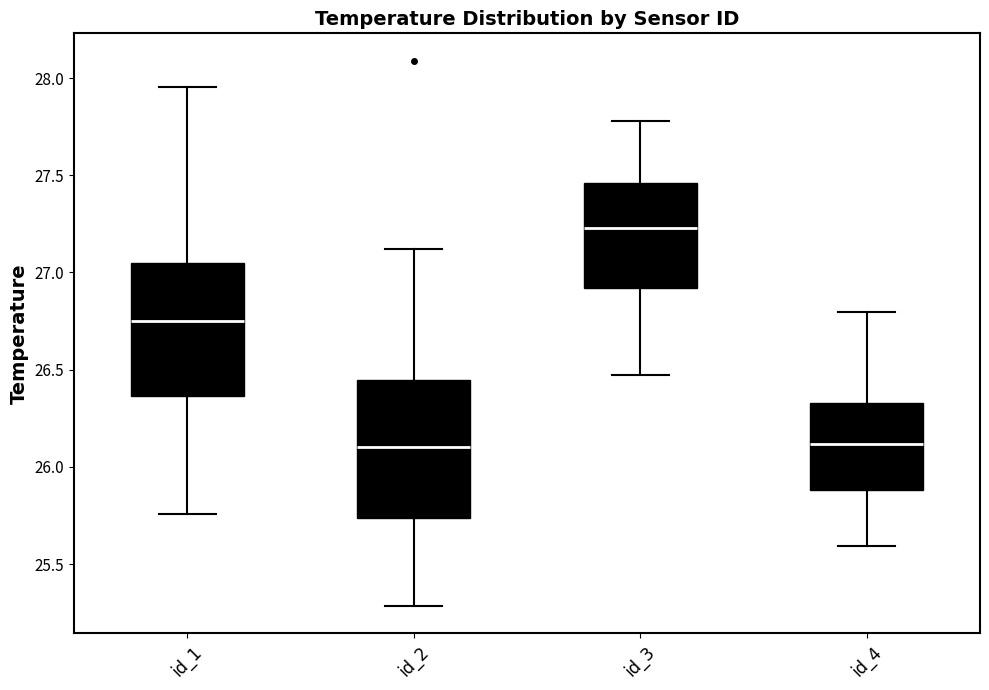

Reading left to right, read every box against the y-axis: the position of its median line, the range the box covers, and the ends of its whiskers. The values are not printed on the chart, so give them approximately, as read against the axis.

id_1: median 26.75, box 26.35 to 27.05, whiskers 25.75 to 27.95
id_2: median 26.10, box 25.75 to 26.45, whiskers 25.30 to 27.10
id_3: median 27.25, box 26.90 to 27.45, whiskers 26.45 to 27.80
id_4: median 26.10, box 25.90 to 26.35, whiskers 25.60 to 26.80